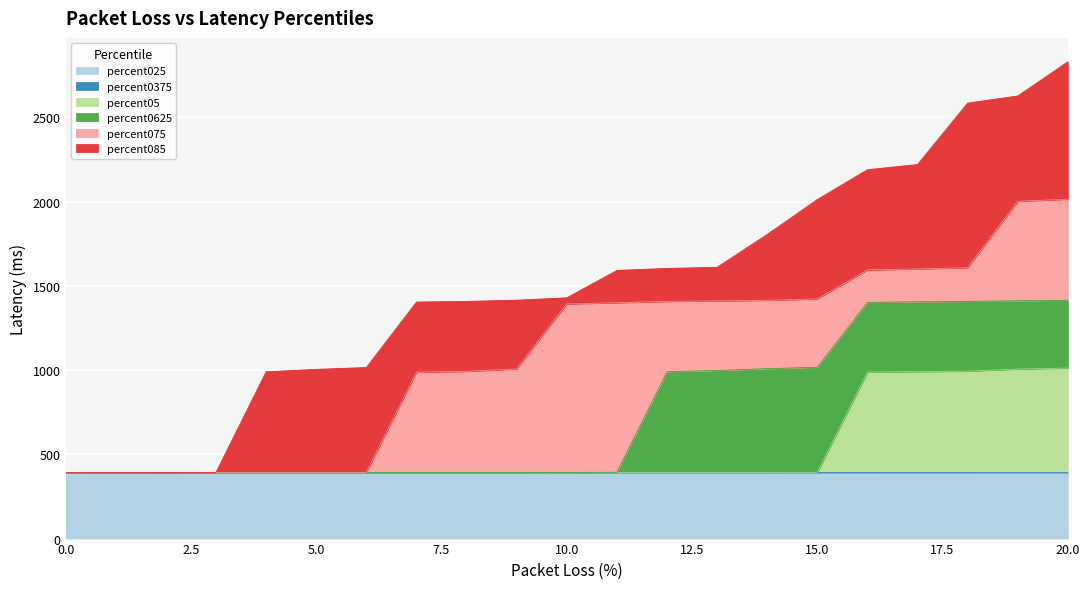

True or false: percent085 has a value of 862.6 at 7.0.

False